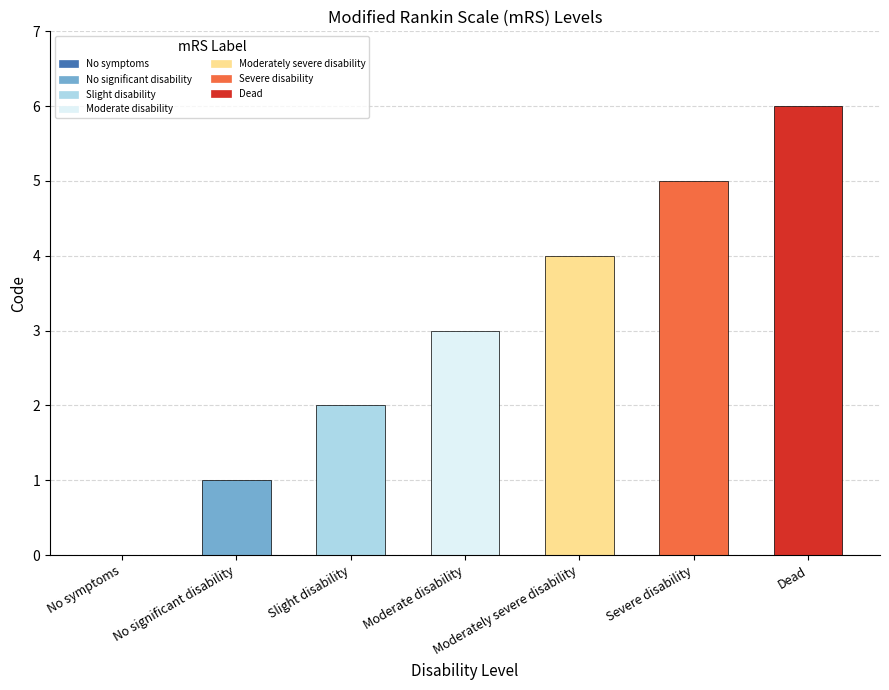

At which label is the value closest to 3?

Moderate disability